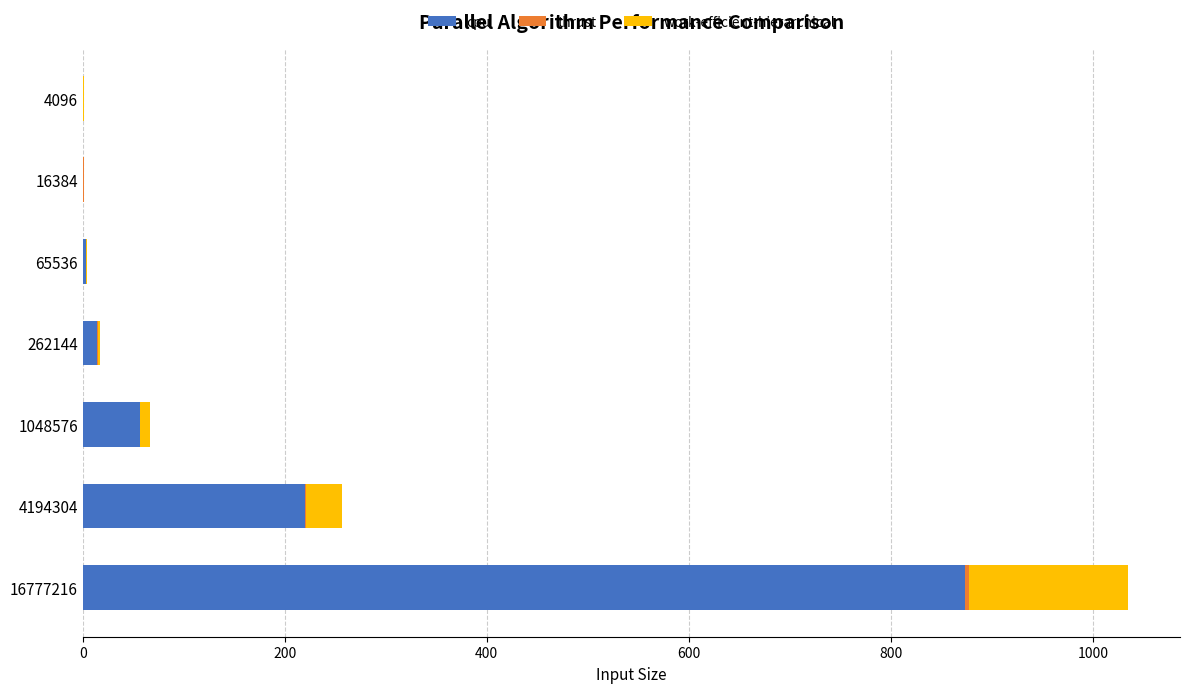

The cpu series shows 56.2 at 1048576. True or false?

True